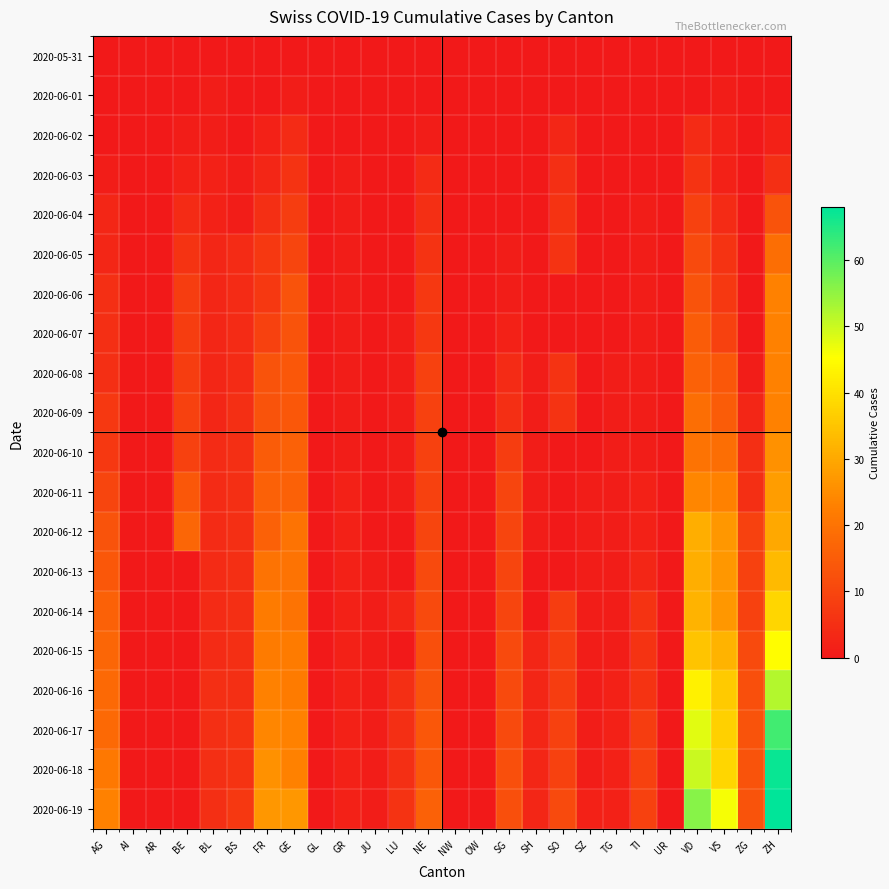

Reading right to left, transcribe all the data shown in this chart.

2020-05-31: ZH=0	ZG=0	VS=0	VD=0	UR=0	TI=0	TG=0	SZ=0	SO=0	SH=0	SG=0	OW=0	NW=0	NE=0	LU=0	JU=0	GR=0	GL=0	GE=0	FR=0	BS=0	BL=0	BE=0	AR=0	AI=0	AG=0
2020-06-01: ZH=0	ZG=0	VS=1	VD=0	UR=0	TI=0	TG=0	SZ=0	SO=0	SH=0	SG=0	OW=0	NW=0	NE=0	LU=0	JU=0	GR=0	GL=0	GE=1	FR=0	BS=0	BL=1	BE=0	AR=0	AI=0	AG=0
2020-06-02: ZH=2	ZG=0	VS=2	VD=4	UR=0	TI=0	TG=0	SZ=0	SO=3	SH=0	SG=0	OW=0	NW=0	NE=1	LU=0	JU=0	GR=0	GL=0	GE=4	FR=2	BS=0	BL=1	BE=1	AR=0	AI=0	AG=0
2020-06-03: ZH=5	ZG=0	VS=2	VD=6	UR=0	TI=0	TG=0	SZ=0	SO=5	SH=0	SG=0	OW=0	NW=0	NE=4	LU=0	JU=0	GR=1	GL=0	GE=6	FR=3	BS=1	BL=2	BE=2	AR=0	AI=0	AG=1
2020-06-04: ZH=13	ZG=0	VS=4	VD=9	UR=0	TI=1	TG=0	SZ=0	SO=6	SH=0	SG=0	OW=0	NW=0	NE=5	LU=0	JU=0	GR=1	GL=0	GE=8	FR=5	BS=1	BL=2	BE=4	AR=0	AI=0	AG=3
2020-06-05: ZH=19	ZG=0	VS=6	VD=11	UR=0	TI=1	TG=0	SZ=0	SO=6	SH=0	SG=1	OW=0	NW=0	NE=6	LU=0	JU=0	GR=1	GL=0	GE=10	FR=7	BS=4	BL=3	BE=6	AR=0	AI=0	AG=3
2020-06-06: ZH=23	ZG=0	VS=7	VD=13	UR=0	TI=1	TG=0	SZ=0	SO=0	SH=0	SG=1	OW=0	NW=0	NE=7	LU=0	JU=0	GR=1	GL=0	GE=13	FR=7	BS=4	BL=3	BE=8	AR=0	AI=0	AG=5
2020-06-07: ZH=23	ZG=0	VS=9	VD=15	UR=0	TI=1	TG=0	SZ=0	SO=0	SH=0	SG=2	OW=0	NW=0	NE=7	LU=1	JU=0	GR=1	GL=0	GE=13	FR=9	BS=4	BL=3	BE=8	AR=0	AI=0	AG=5
2020-06-08: ZH=23	ZG=1	VS=14	VD=16	UR=0	TI=1	TG=1	SZ=0	SO=6	SH=1	SG=4	OW=0	NW=0	NE=9	LU=1	JU=0	GR=1	GL=0	GE=14	FR=13	BS=4	BL=3	BE=8	AR=0	AI=0	AG=5
2020-06-09: ZH=23	ZG=3	VS=15	VD=19	UR=0	TI=1	TG=1	SZ=0	SO=6	SH=1	SG=5	OW=0	NW=0	NE=9	LU=1	JU=0	GR=1	GL=0	GE=14	FR=13	BS=5	BL=3	BE=9	AR=0	AI=0	AG=7
2020-06-10: ZH=26	ZG=5	VS=19	VD=20	UR=0	TI=1	TG=1	SZ=0	SO=0	SH=1	SG=8	OW=0	NW=0	NE=9	LU=1	JU=0	GR=1	GL=0	GE=16	FR=15	BS=5	BL=4	BE=9	AR=0	AI=0	AG=7
2020-06-11: ZH=28	ZG=5	VS=23	VD=24	UR=0	TI=2	TG=1	SZ=1	SO=0	SH=1	SG=10	OW=0	NW=0	NE=9	LU=1	JU=0	GR=2	GL=0	GE=16	FR=16	BS=5	BL=4	BE=14	AR=0	AI=0	AG=10
2020-06-12: ZH=30	ZG=9	VS=27	VD=31	UR=0	TI=2	TG=1	SZ=1	SO=0	SH=1	SG=10	OW=0	NW=0	NE=10	LU=0	JU=0	GR=2	GL=0	GE=20	FR=16	BS=5	BL=4	BE=17	AR=0	AI=0	AG=13
2020-06-13: ZH=33	ZG=9	VS=27	VD=31	UR=0	TI=3	TG=1	SZ=1	SO=0	SH=0	SG=10	OW=0	NW=0	NE=11	LU=0	JU=1	GR=2	GL=0	GE=20	FR=20	BS=5	BL=4	BE=0	AR=0	AI=0	AG=14
2020-06-14: ZH=38	ZG=9	VS=27	VD=32	UR=0	TI=6	TG=1	SZ=1	SO=8	SH=0	SG=10	OW=0	NW=0	NE=11	LU=3	JU=1	GR=2	GL=0	GE=20	FR=22	BS=5	BL=4	BE=0	AR=0	AI=0	AG=16
2020-06-15: ZH=45	ZG=11	VS=32	VD=35	UR=0	TI=6	TG=1	SZ=1	SO=8	SH=3	SG=11	OW=0	NW=0	NE=12	LU=0	JU=1	GR=2	GL=0	GE=22	FR=22	BS=5	BL=4	BE=0	AR=0	AI=0	AG=17
2020-06-16: ZH=52	ZG=12	VS=36	VD=43	UR=0	TI=6	TG=2	SZ=1	SO=8	SH=3	SG=11	OW=0	NW=0	NE=13	LU=5	JU=1	GR=2	GL=0	GE=22	FR=23	BS=5	BL=5	BE=0	AR=0	AI=0	AG=18
2020-06-17: ZH=62	ZG=13	VS=37	VD=48	UR=0	TI=8	TG=2	SZ=1	SO=9	SH=3	SG=11	OW=0	NW=0	NE=14	LU=5	JU=1	GR=2	GL=0	GE=23	FR=24	BS=6	BL=5	BE=0	AR=0	AI=0	AG=18
2020-06-18: ZH=67	ZG=13	VS=38	VD=50	UR=0	TI=9	TG=2	SZ=1	SO=9	SH=3	SG=12	OW=0	NW=0	NE=14	LU=5	JU=1	GR=2	GL=0	GE=23	FR=26	BS=6	BL=5	BE=0	AR=0	AI=0	AG=21
2020-06-19: ZH=68	ZG=13	VS=46	VD=56	UR=0	TI=9	TG=2	SZ=2	SO=11	SH=3	SG=12	OW=0	NW=0	NE=16	LU=6	JU=1	GR=2	GL=0	GE=27	FR=27	BS=7	BL=5	BE=0	AR=0	AI=0	AG=23